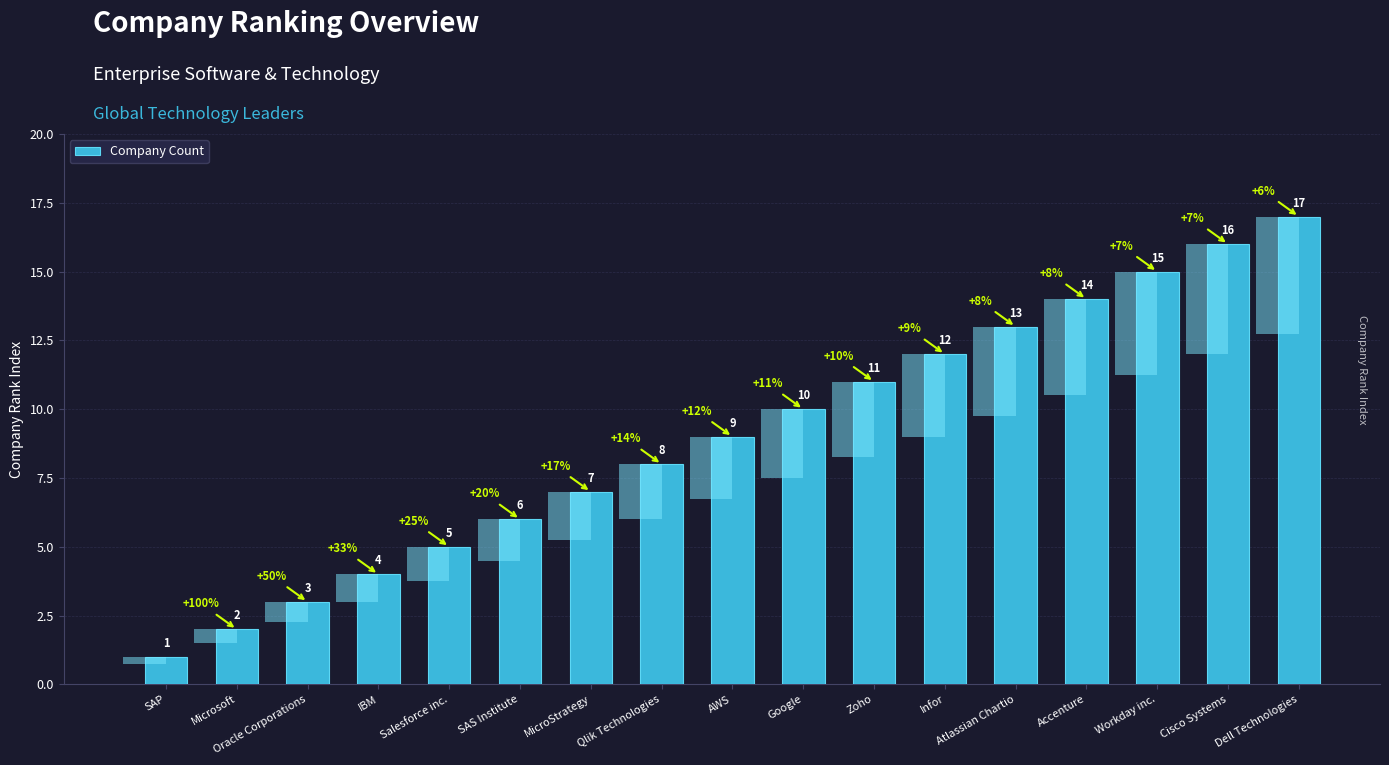

What is the maximum value shown in the chart?

17